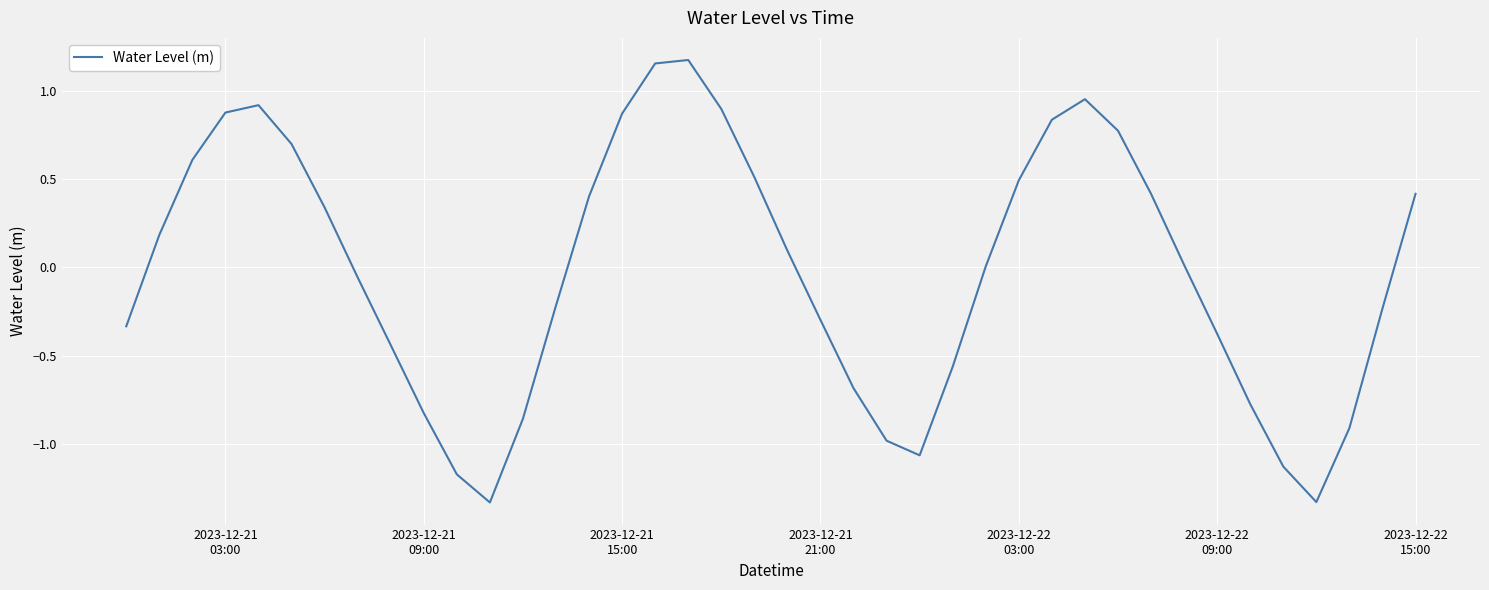

What is the difference between the maximum and minimum values?

2.5